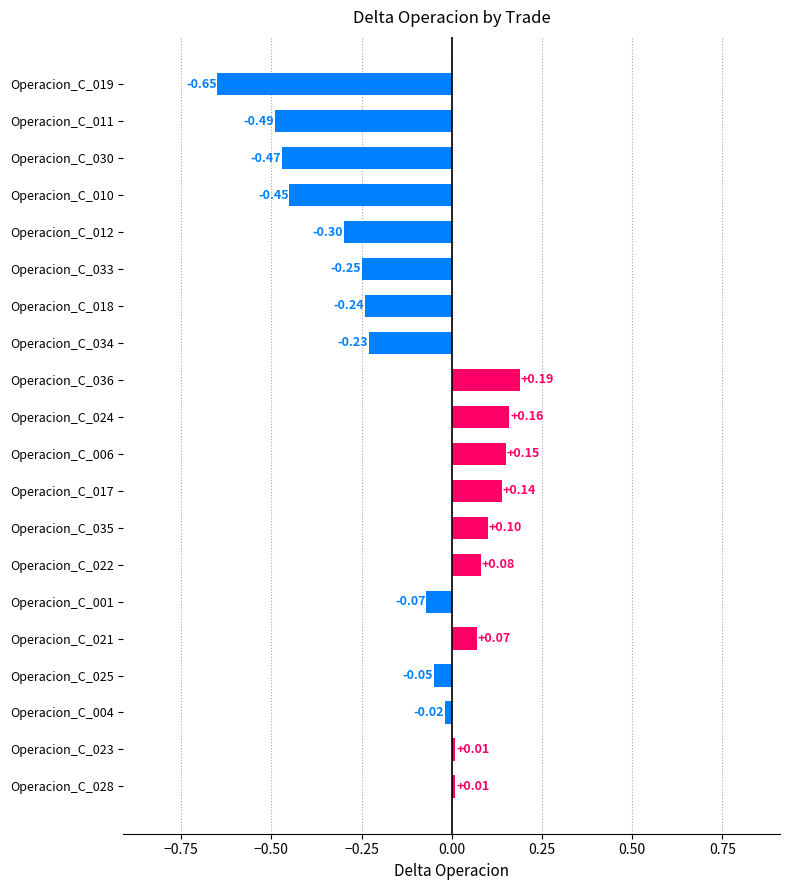

What is the change in value from Operacion_C_021 to Operacion_C_017?

+0.1